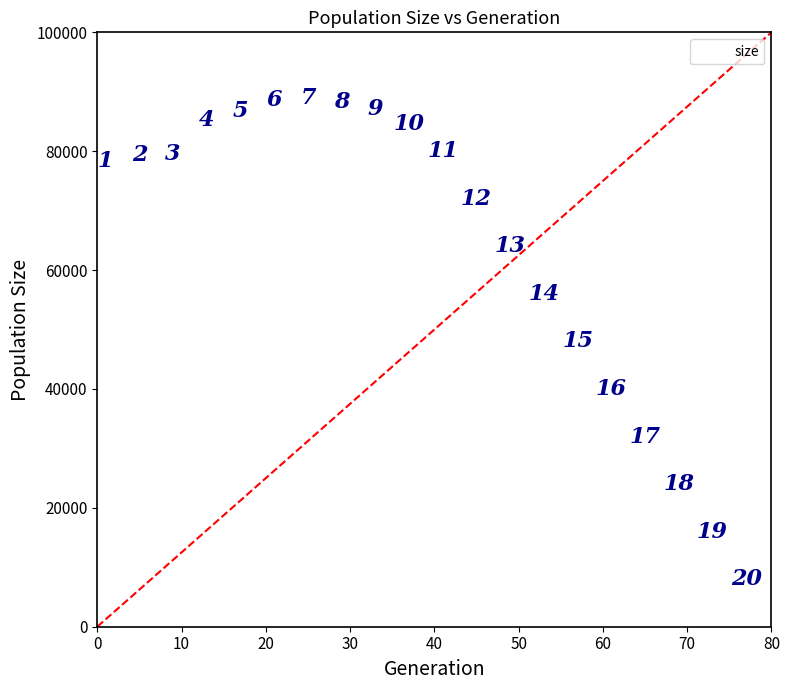

What Y value in the scatter plot is closest to 48475?

48000